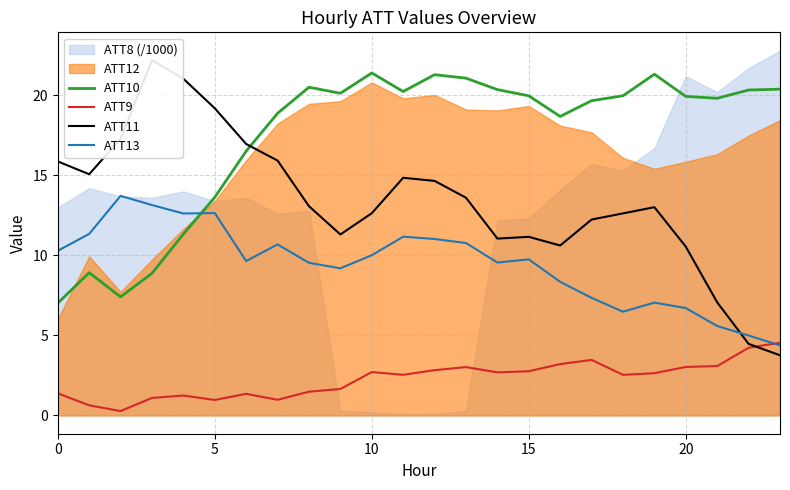

What is the highest value of the ATT10 series?

21.4